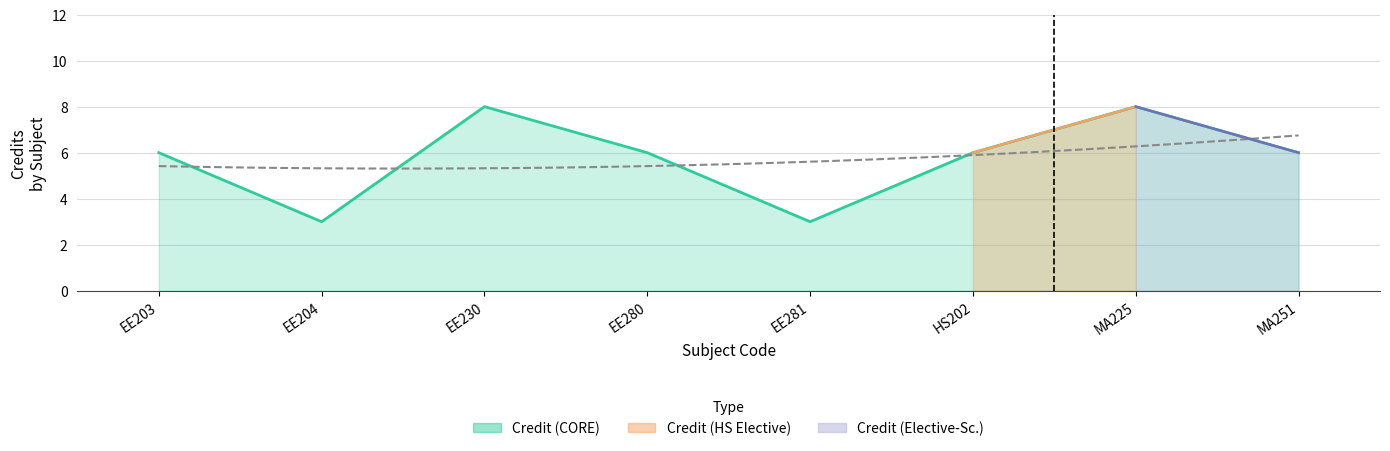

What is the change in value from EE230 to EE280?

-2